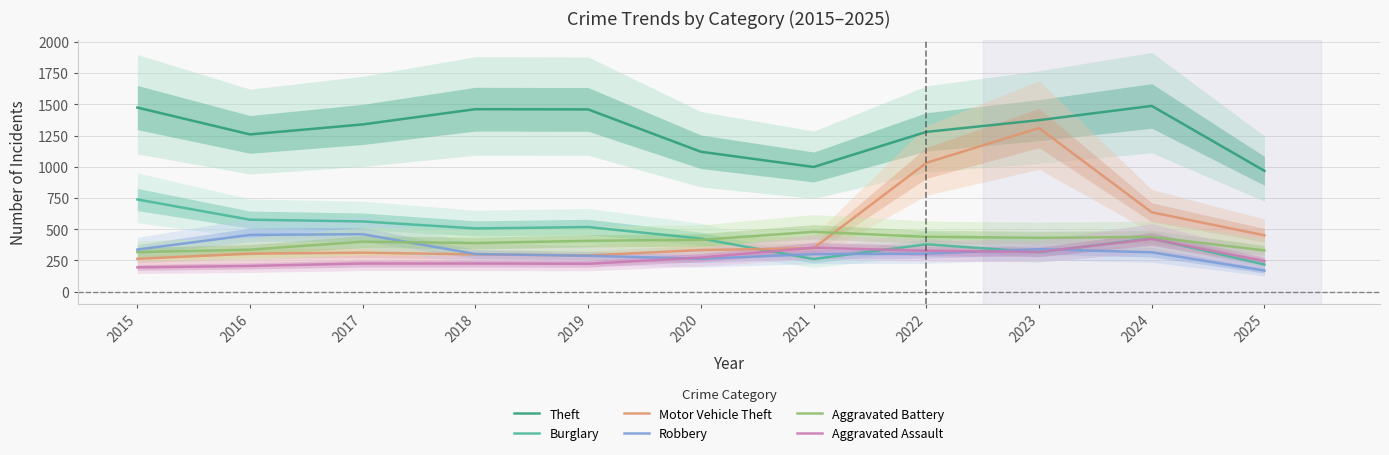

Does the chart display data point markers on the line(s)?

No